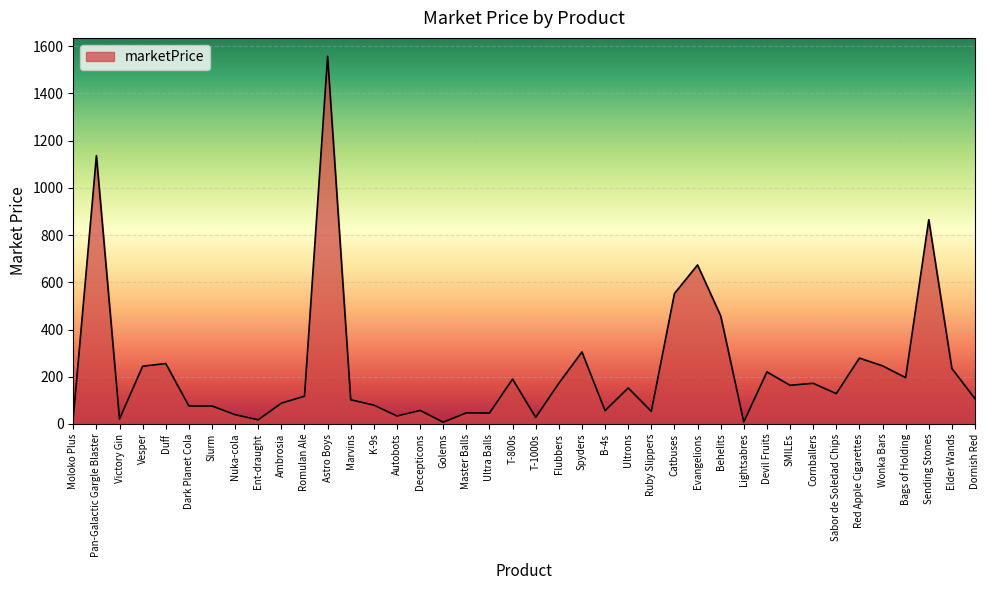

Which has a higher value, T-1000s or Romulan Ale?

Romulan Ale